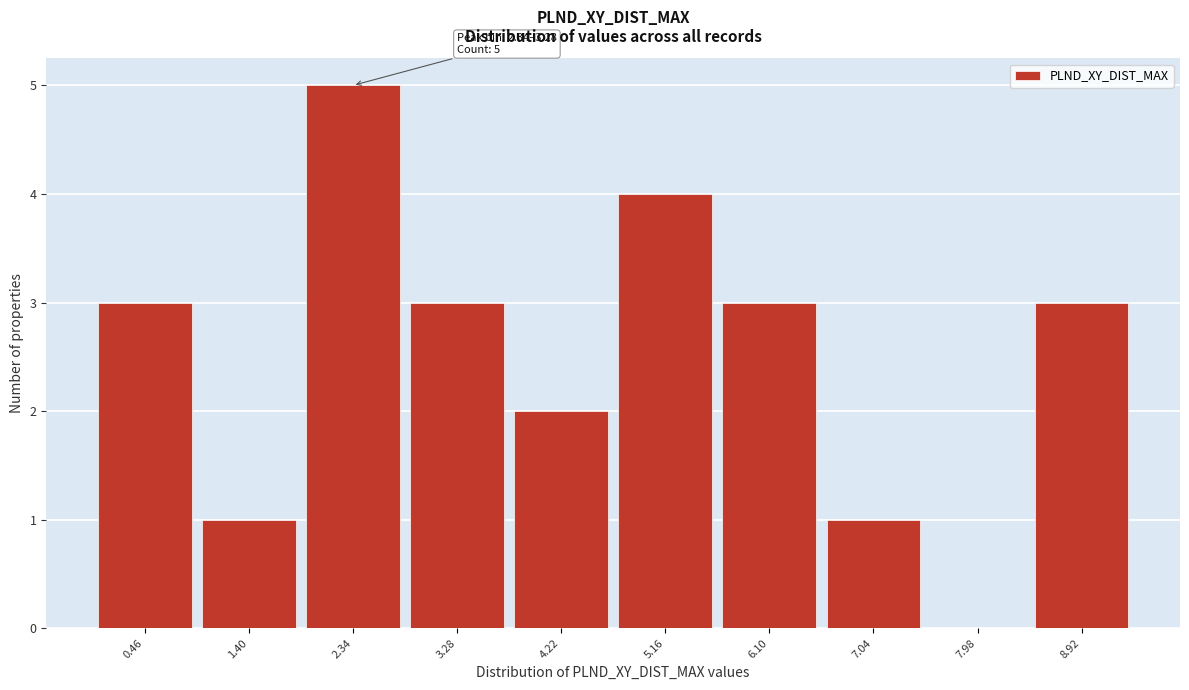

Reading right to left, what are all the values shown in this chart?

8.92=3	7.98=0	7.04=1	6.10=3	5.16=4	4.22=2	3.28=3	2.34=5	1.40=1	0.46=3